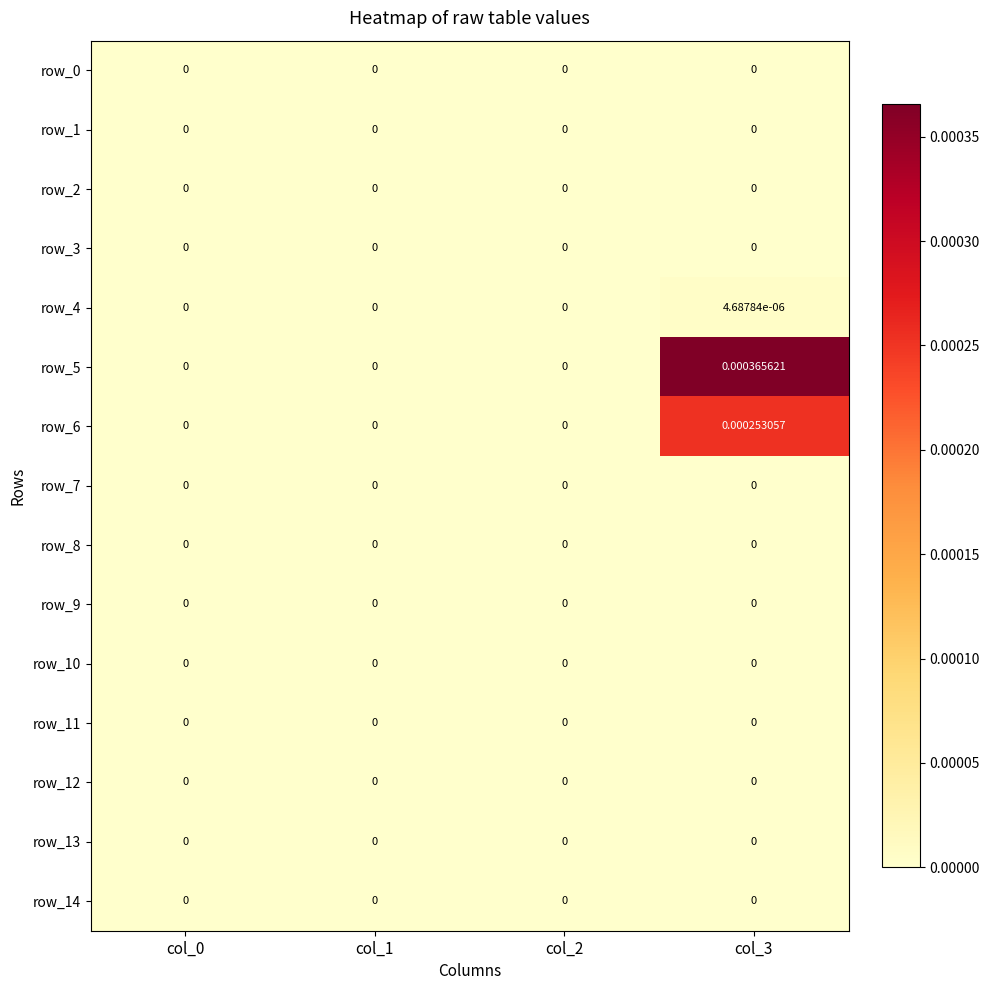

Which category has the highest value in the row_9 series?

col_0